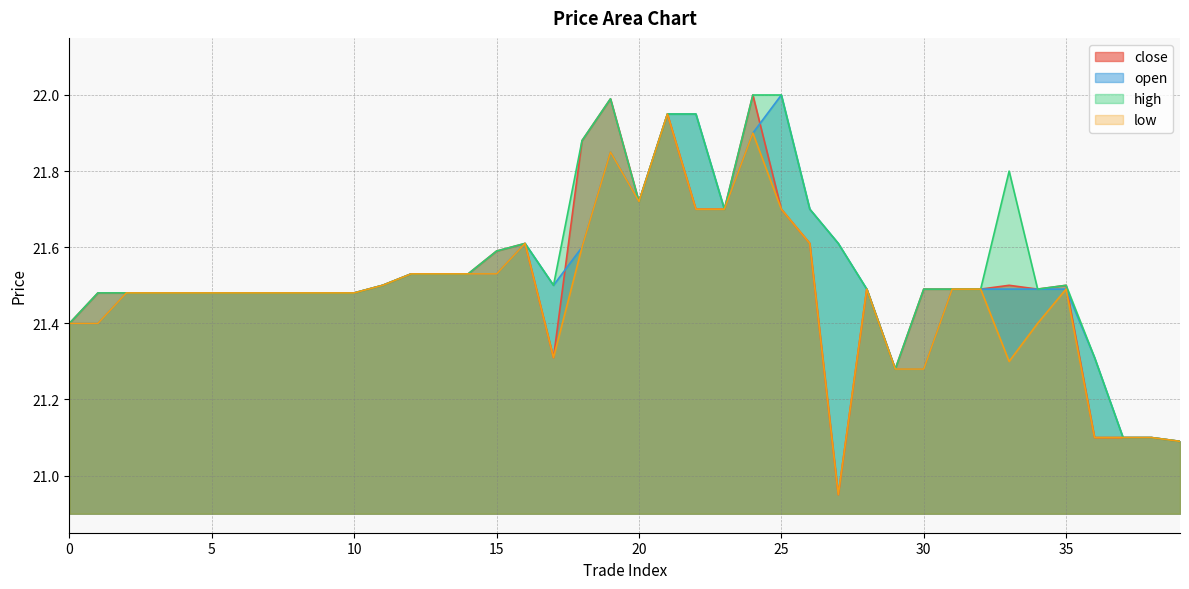

True or false: open and high intersect in this chart.

False